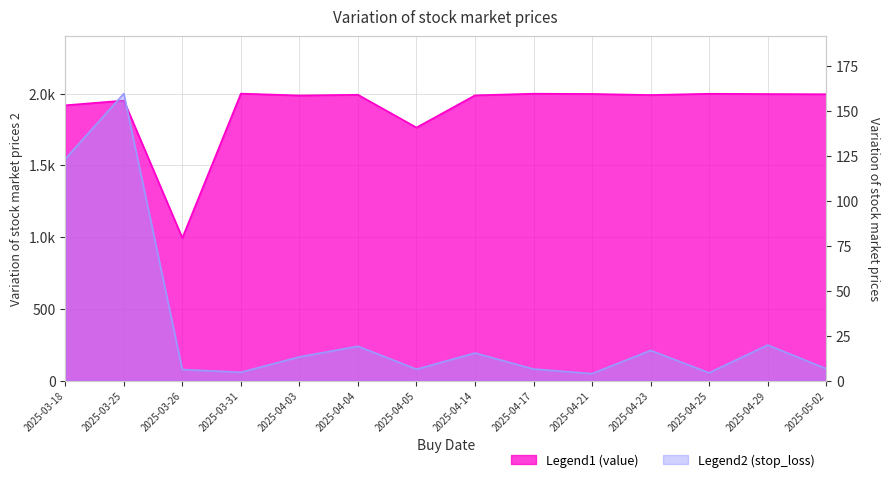

Rank the series by their average value, from highest to lowest.

value, stop_loss